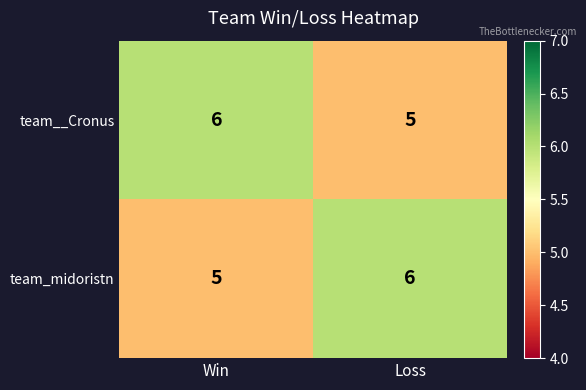

True or false: team__Cronus has a value of 5 at Loss.

True